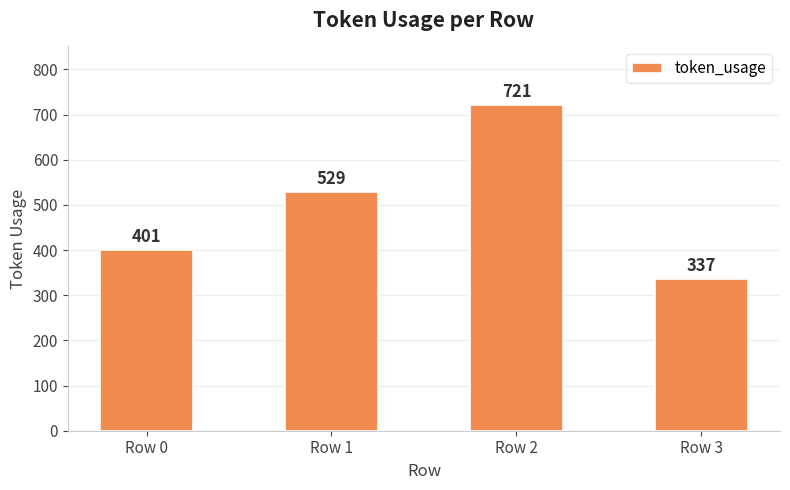

What is the approximate value at Row 3?

337